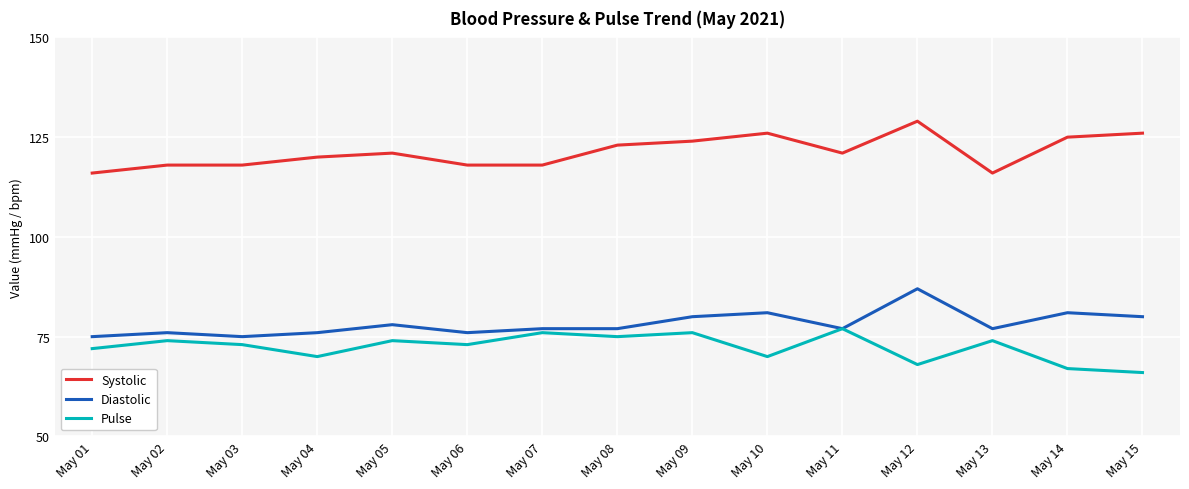

True or false: Pulse and Systolic cross at least once.

False